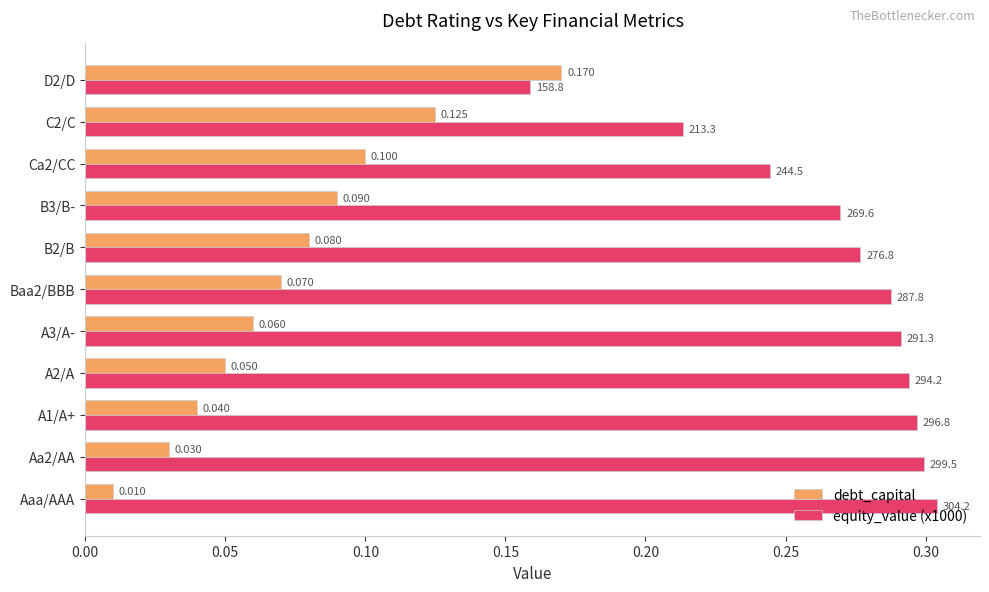

Which category has the highest value in the equity_value (x1000) series?

Aaa/AAA